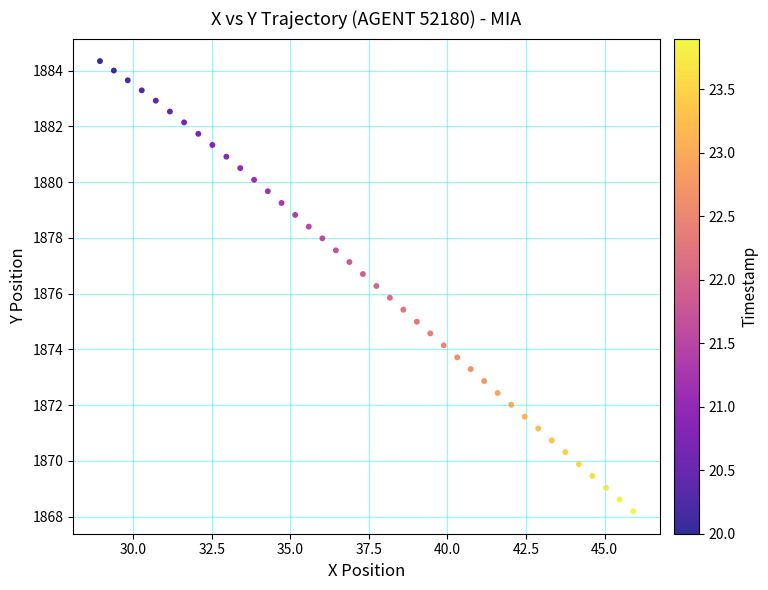

What is the range of X values (max minus min)?

17.0